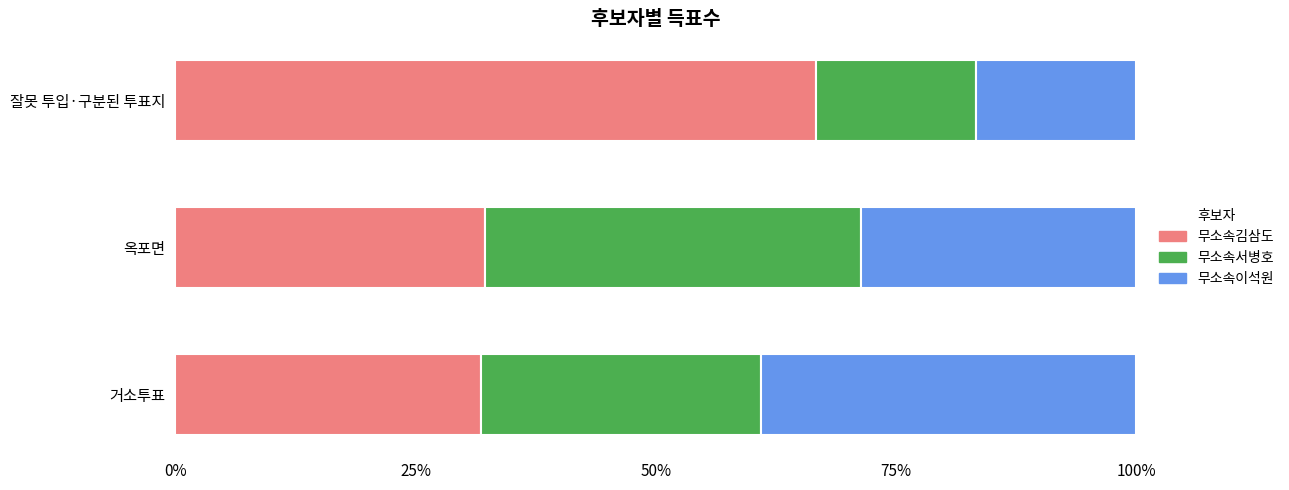

What is the highest value of the 무소속김삼도 series?

66.7